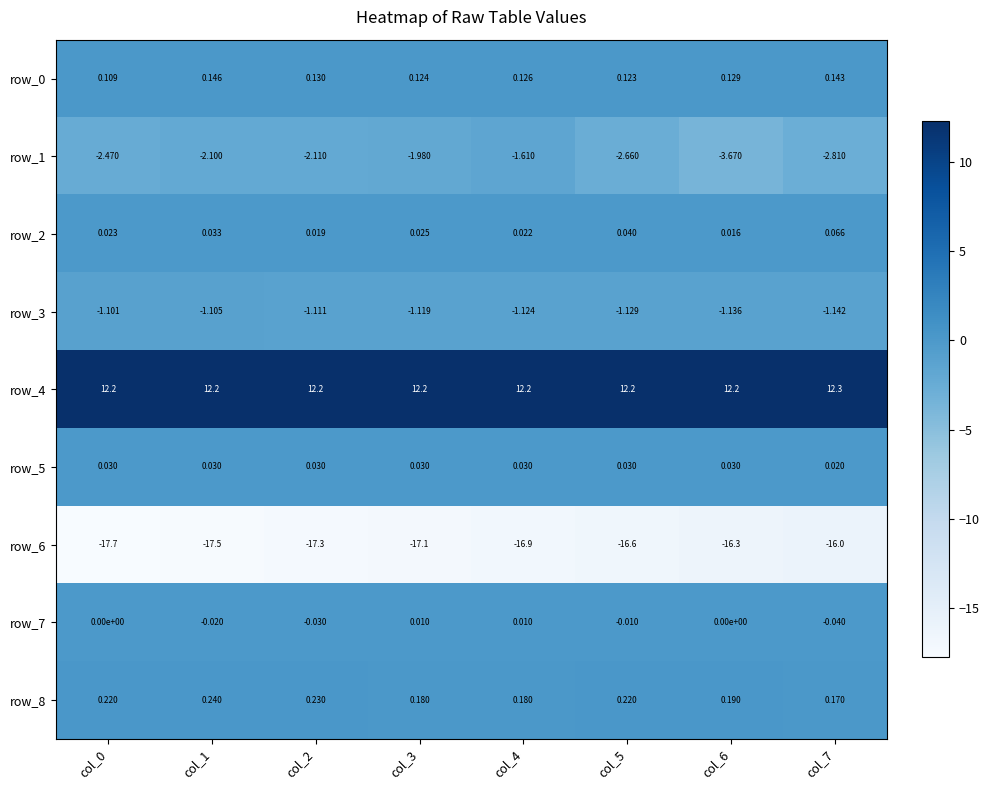

At which category does the chart reach its peak across all series?

col_7